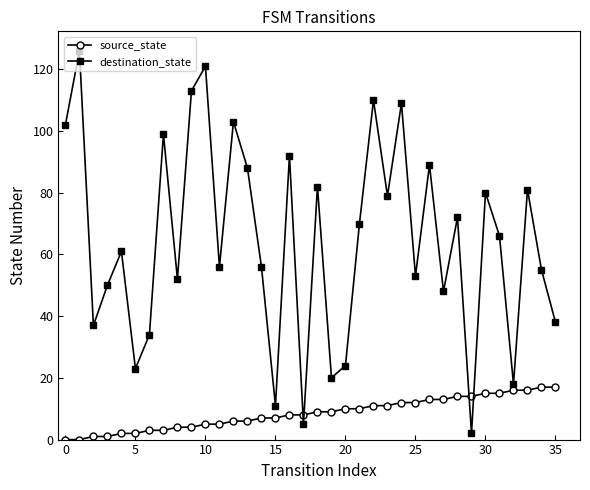

Which series has the largest total across all categories?

destination_state